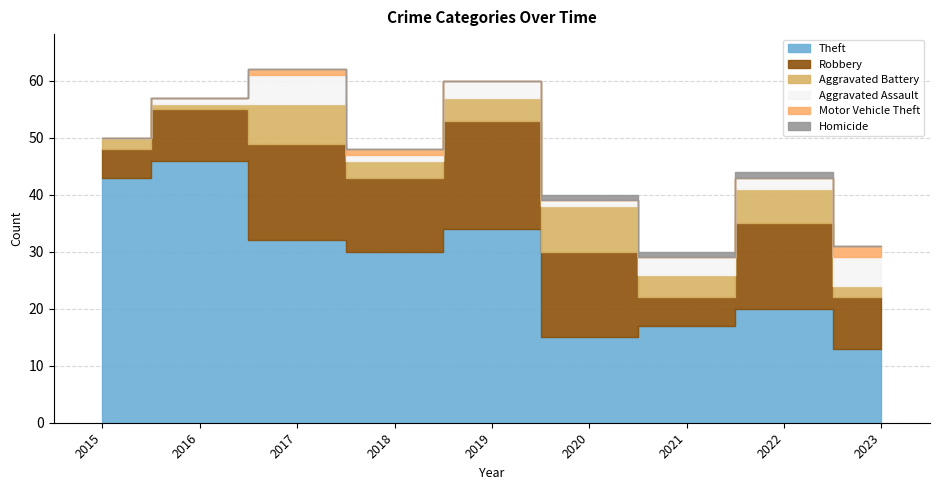

What is the spread (max minus min) of values at 2019?

34